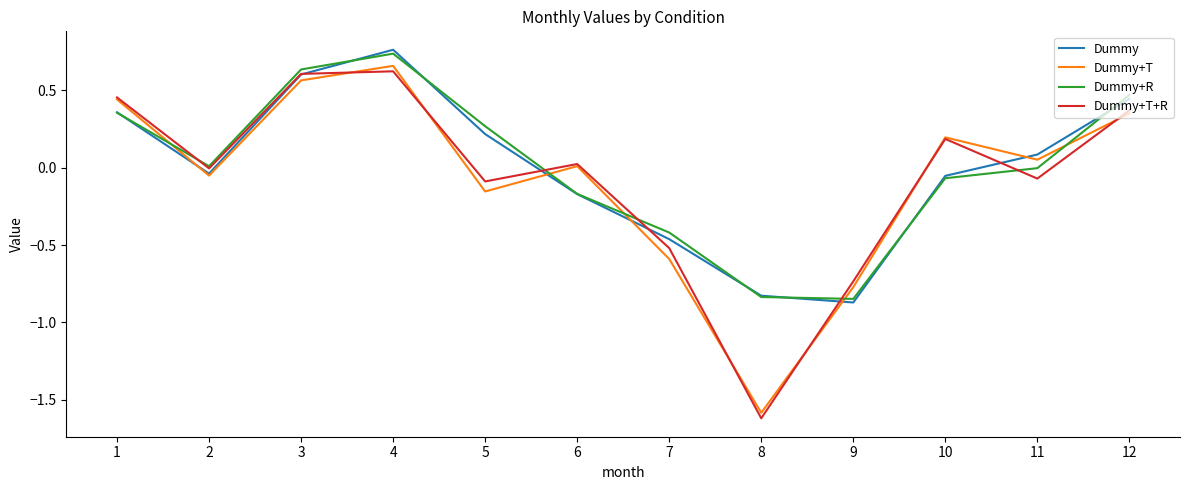

At which category does the chart reach its peak across all series?

4